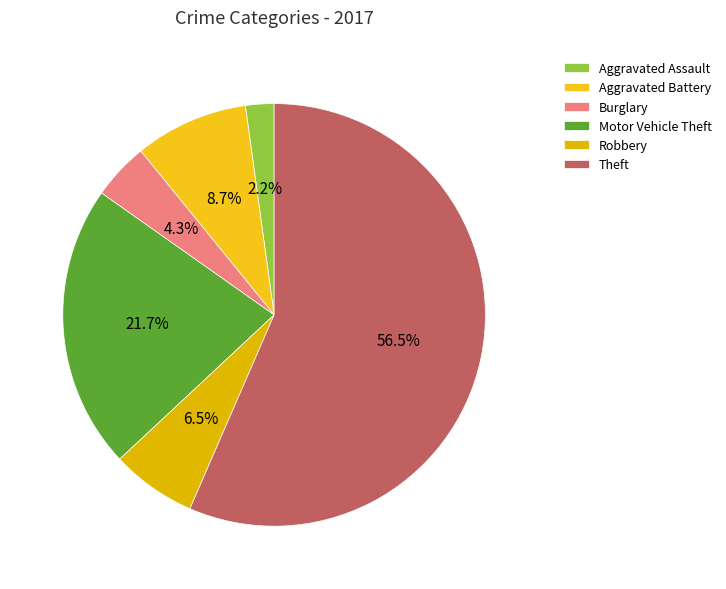

Count the number of slices in the pie.

6